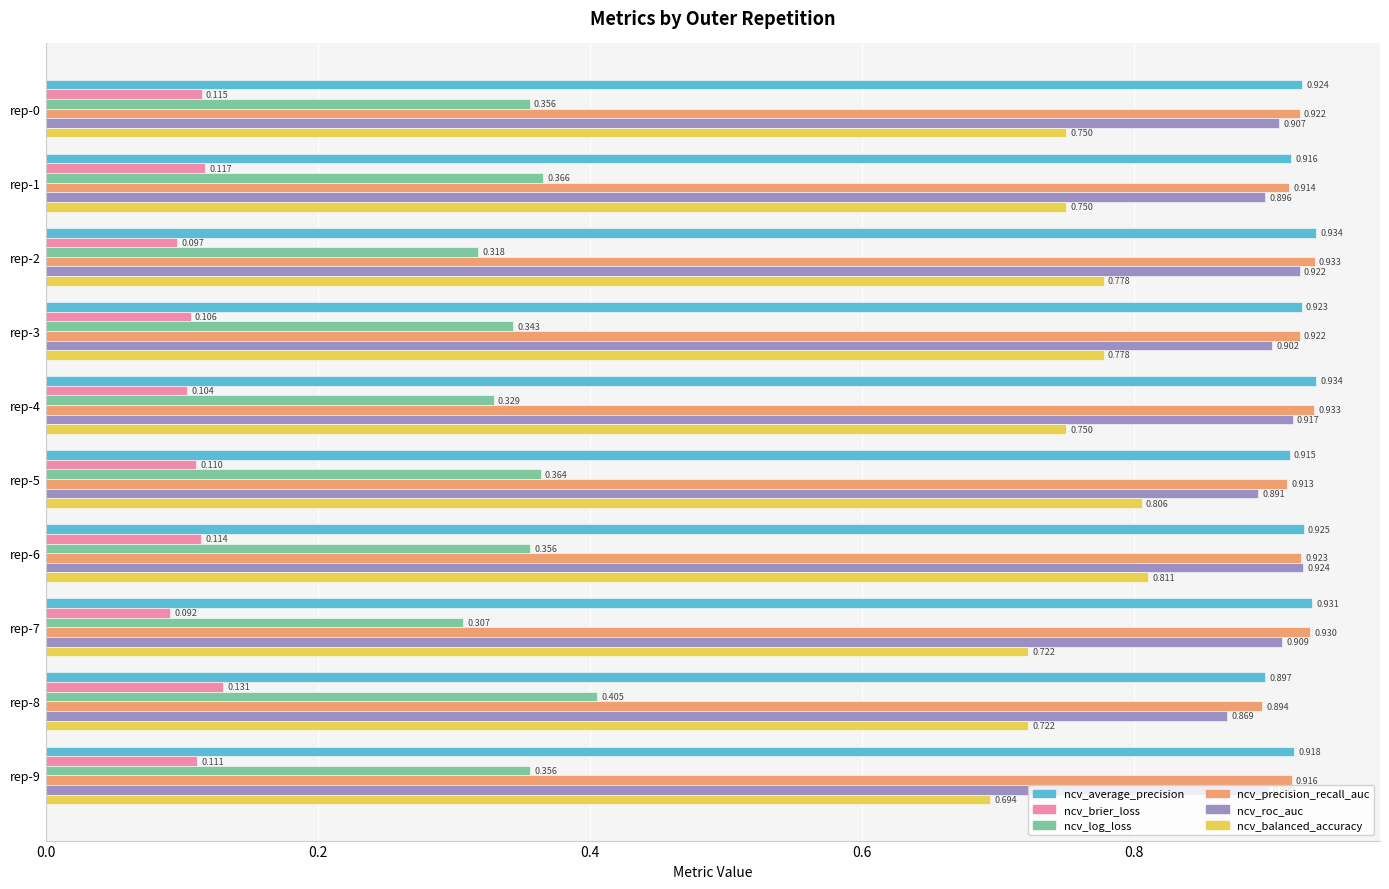

Between rep-2 and rep-5, which series saw the biggest shift?

ncv_log_loss